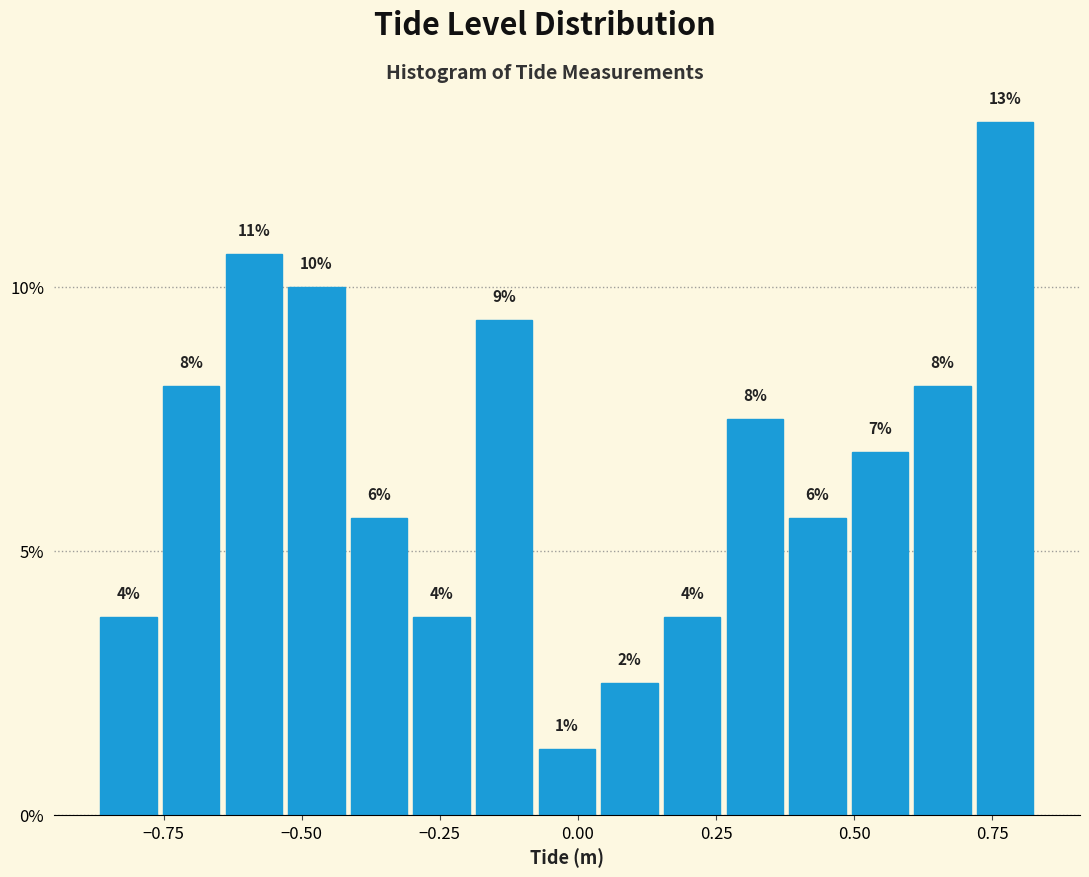

Around what value on the x-axis is the tallest bar? Give the approximate position of its centre, as read against the axis.

0.75